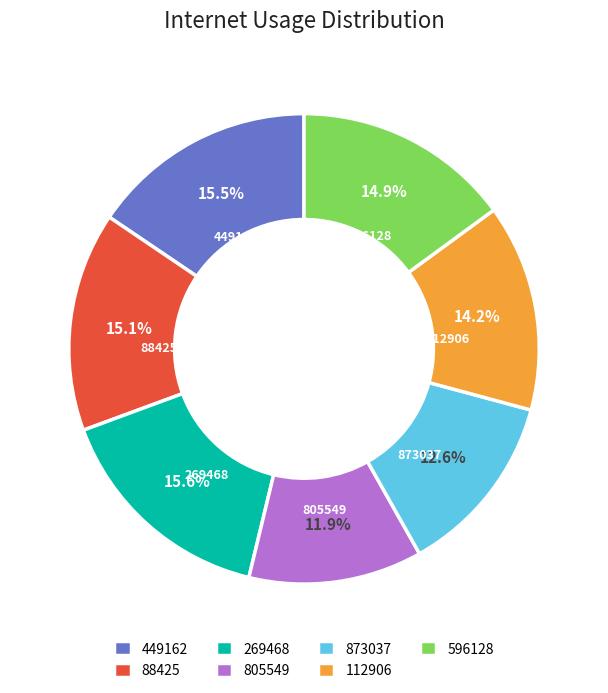

What is the smallest slice in the pie chart?

805549